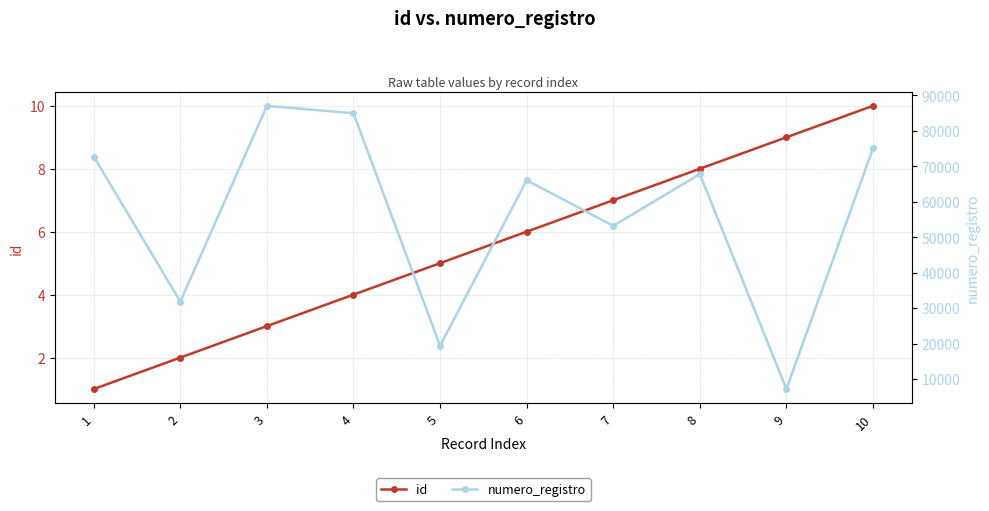

At how many categories does at least one series exceed 70666?

4